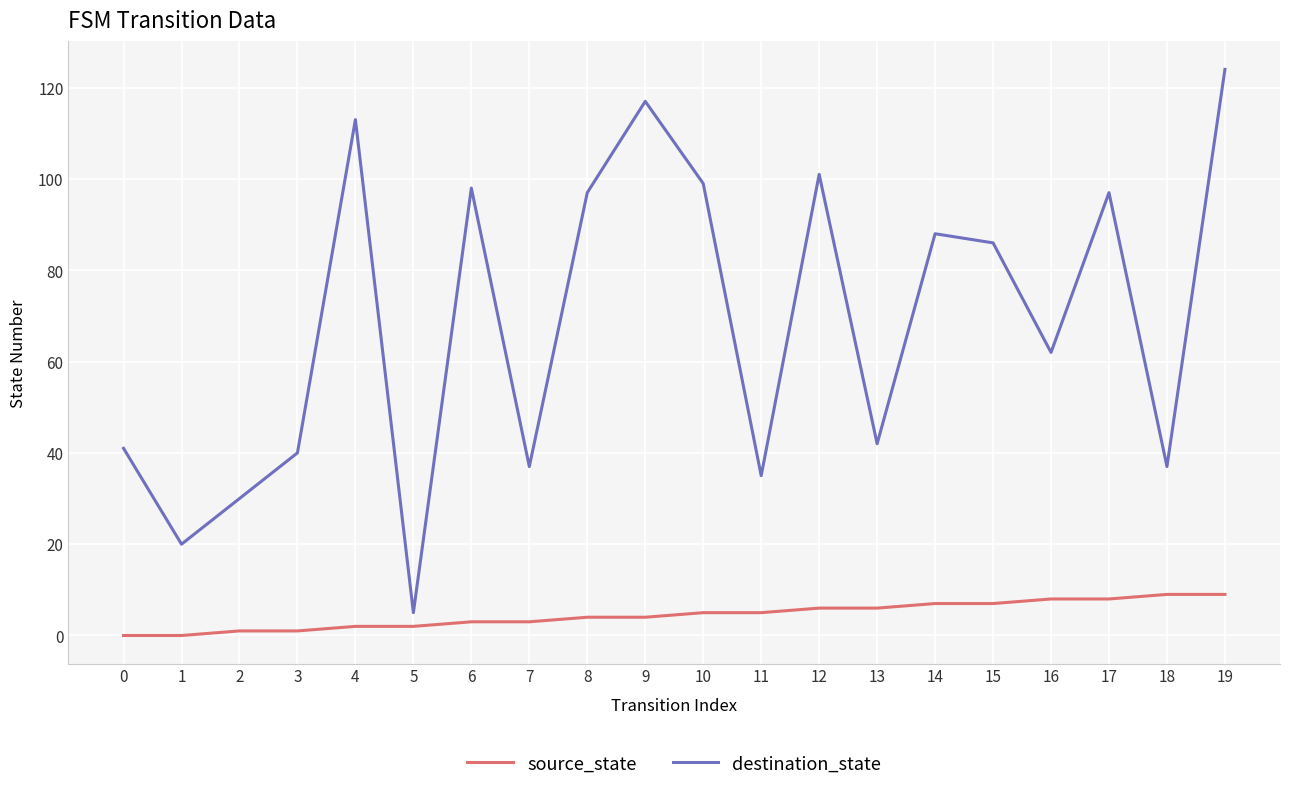

Is it true that source_state equals 14 at 19?

False